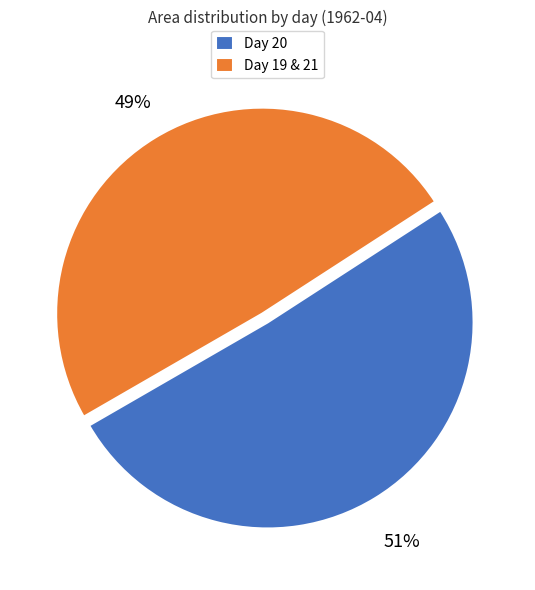

To the nearest percent, what is the combined percentage of Day 20 and Day 19 & 21?

100%